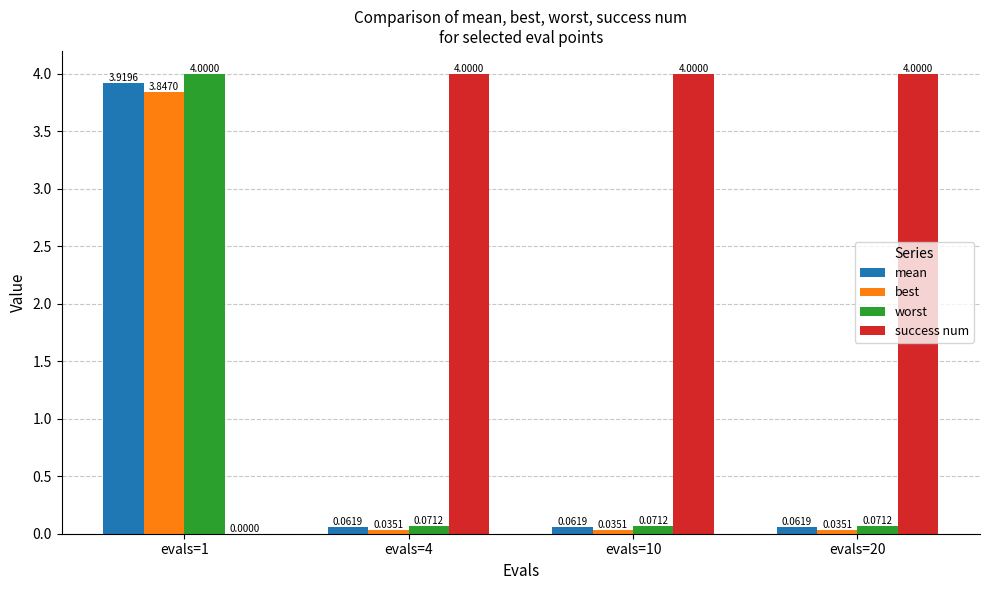

Is the value of success num at evals=1 greater than the value of best at evals=4?

No